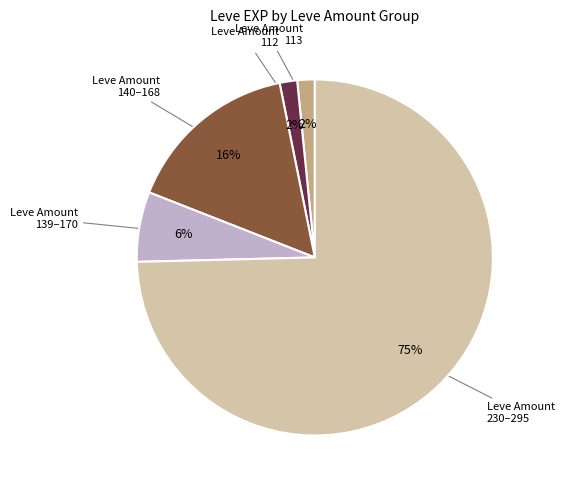

Does any single category account for the majority?

Yes